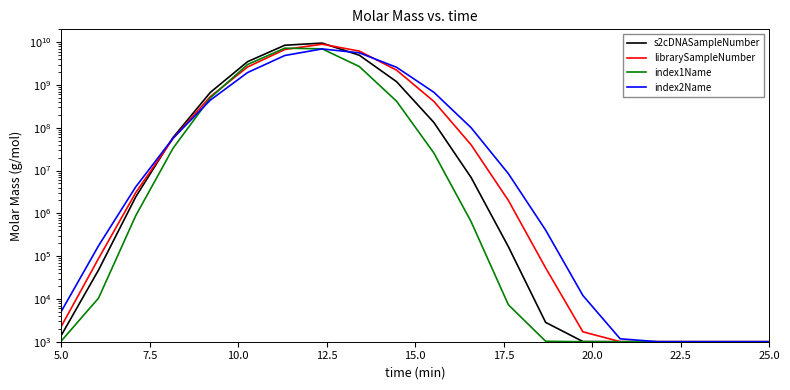

Reading left to right, transcribe all the data shown in this chart.

s2cDNASampleNumber: 1408.3	47359.8	2439625.2	59426575.5	670852239.5	3508356186.7	8499735924.1	9539634875.3	4960010756.0	1194698218.9	133309448.2	6891995.9	166017.8	2830.6	1009.4	1000.0	1000.0	1000.0	1000.0	1000.0
librarySampleNumber: 2279.5	87965.6	3069429.5	56201945.9	534355952.7	2637393682.6	6757383441.6	8987543256.0	6205291757.0	2224038319.1	413791722.5	39965848.6	2004707.6	53149.4	1704.6	1004.9	1000.0	1000.0	1000.0	1000.0
index1Name: 1040.3	10442.9	887503.5	33309757.6	500888241.7	3014568693.5	7261288740.5	7000125886.3	2700857218.0	417063053.0	25776281.9	638543.3	7311.3	1025.0	1000.0	1000.0	1000.0	1000.0	1000.0	1000.0
index2Name: 5103.9	174676.8	4177122.8	57055246.1	442880920.4	1953293645.6	4894767109.3	6969152069.8	5637819860.3	2591348539.3	676743593.9	100417404.2	8466821.8	406524.3	12036.9	1170.7	1001.5	1000.0	1000.0	1000.0